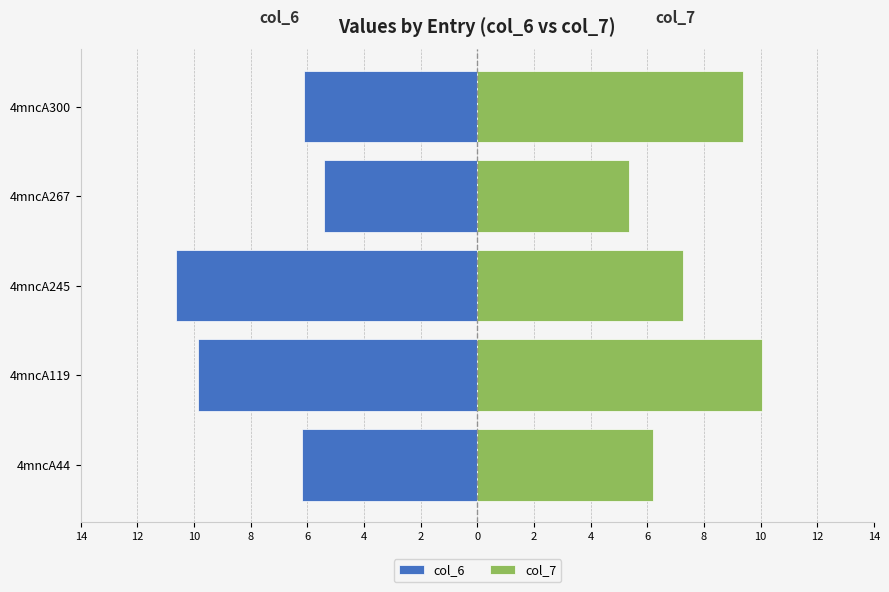

The col_6 series shows -10.6 at 4mncA245. True or false?

True